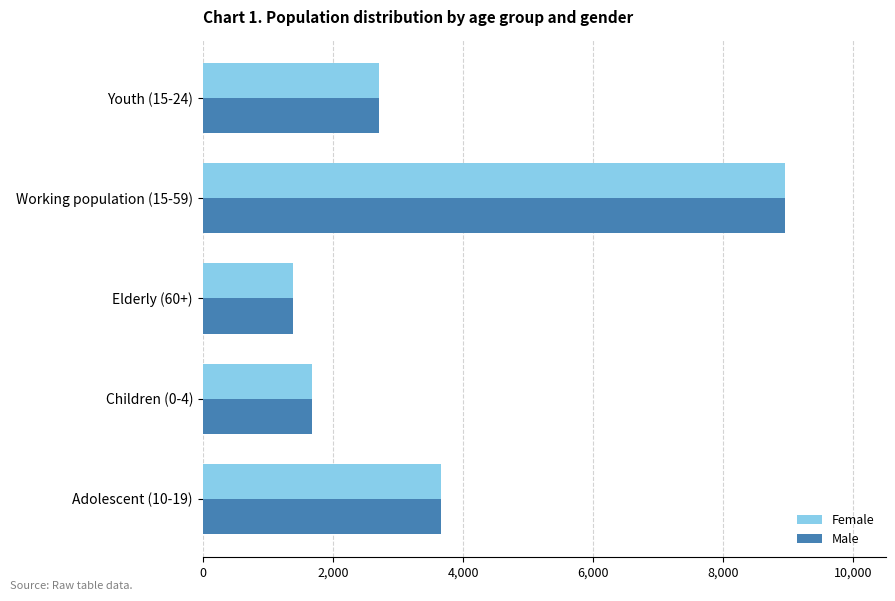

How many data points in Female are less than 2713?

2